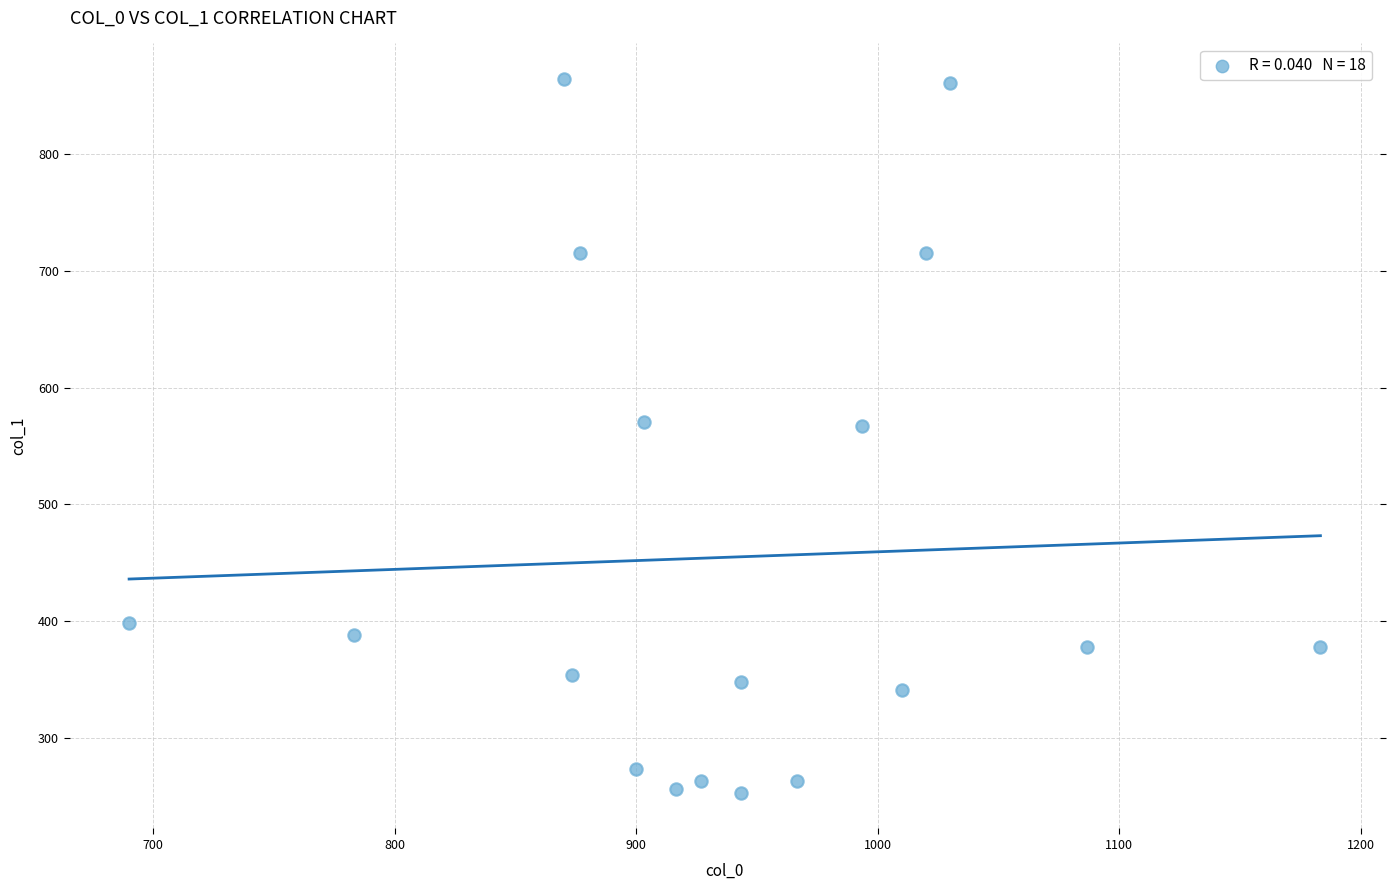

What is the range of Y values (max minus min)?

610.9